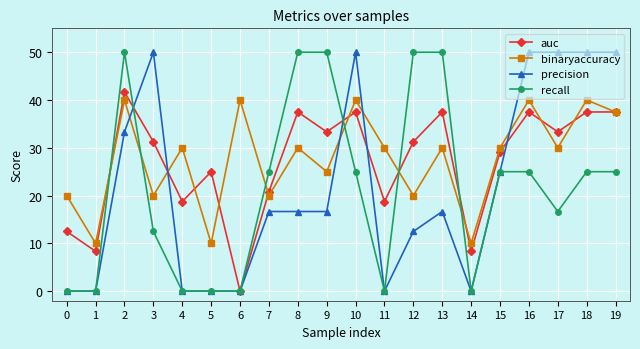

What is the maximum value shown in the chart?

50.0